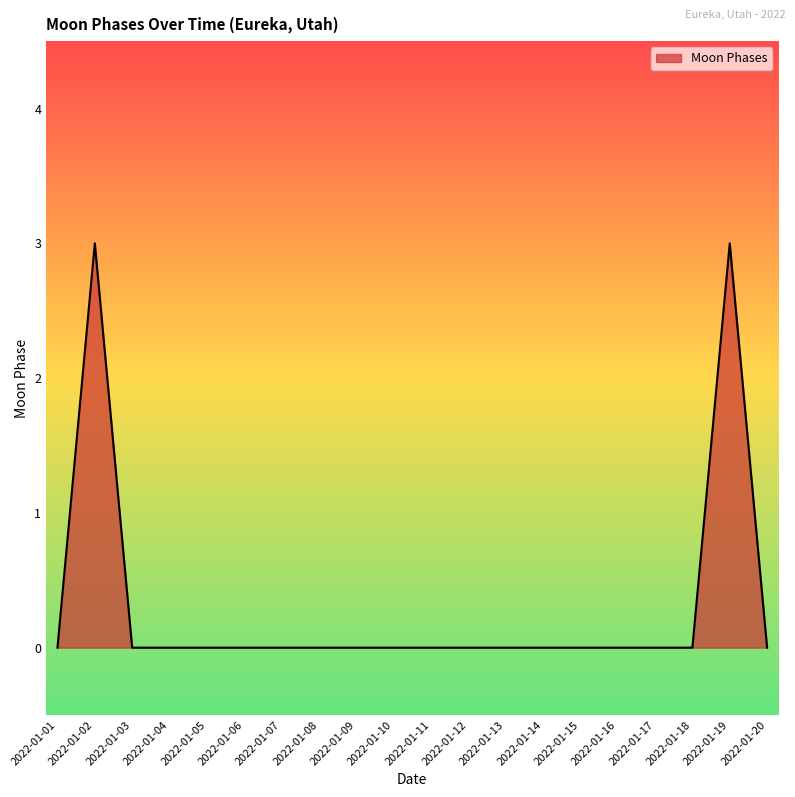

What is the maximum value shown in the chart?

3